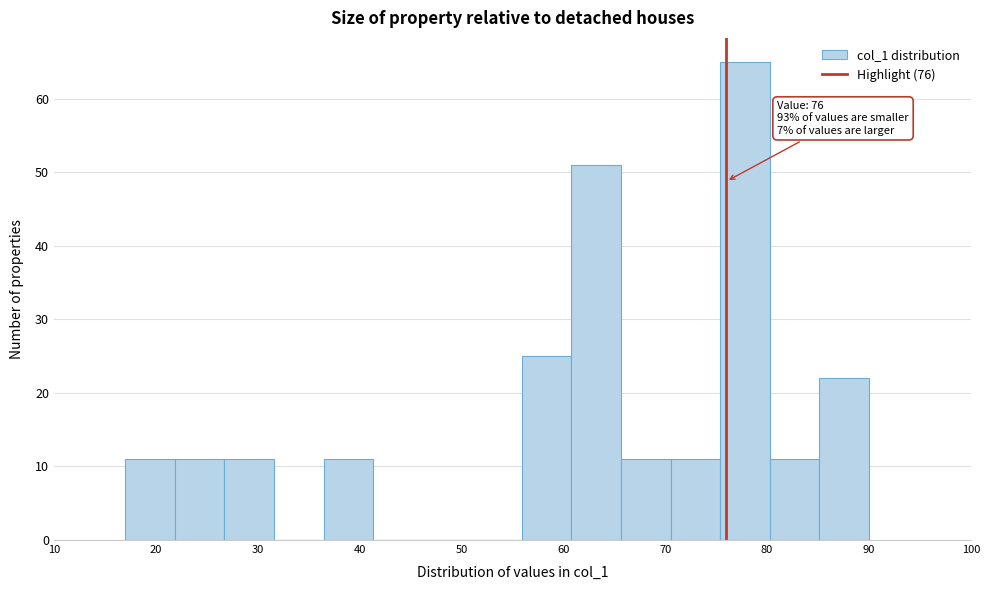

Over which range of the x-axis is the bar tallest?

75 to 80